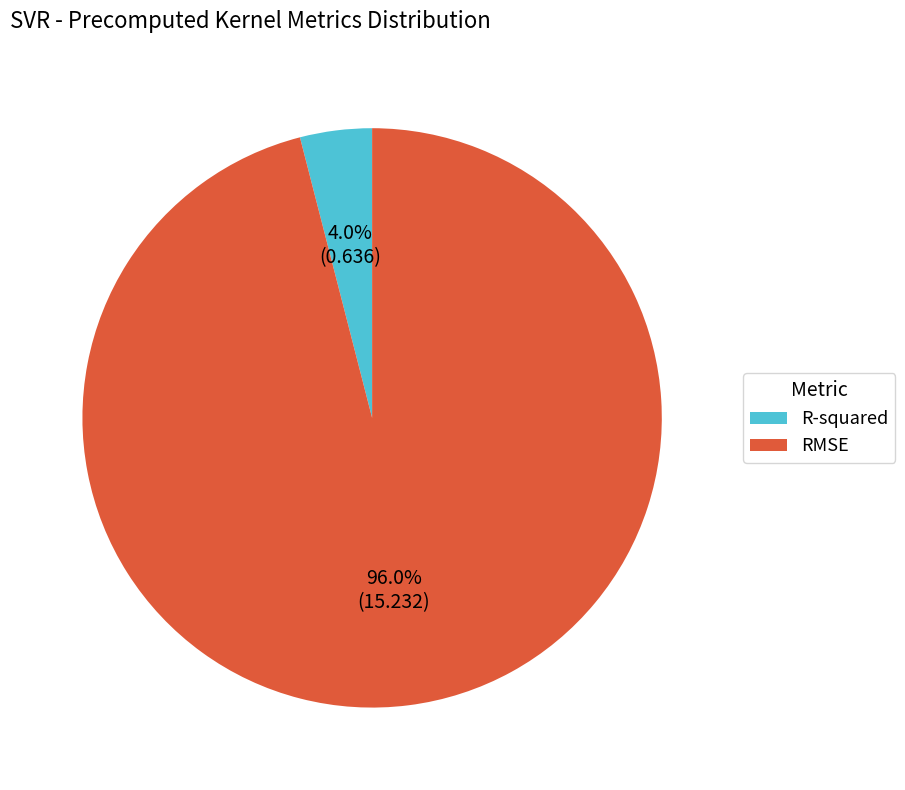

Between RMSE and R-squared, which is larger?

RMSE